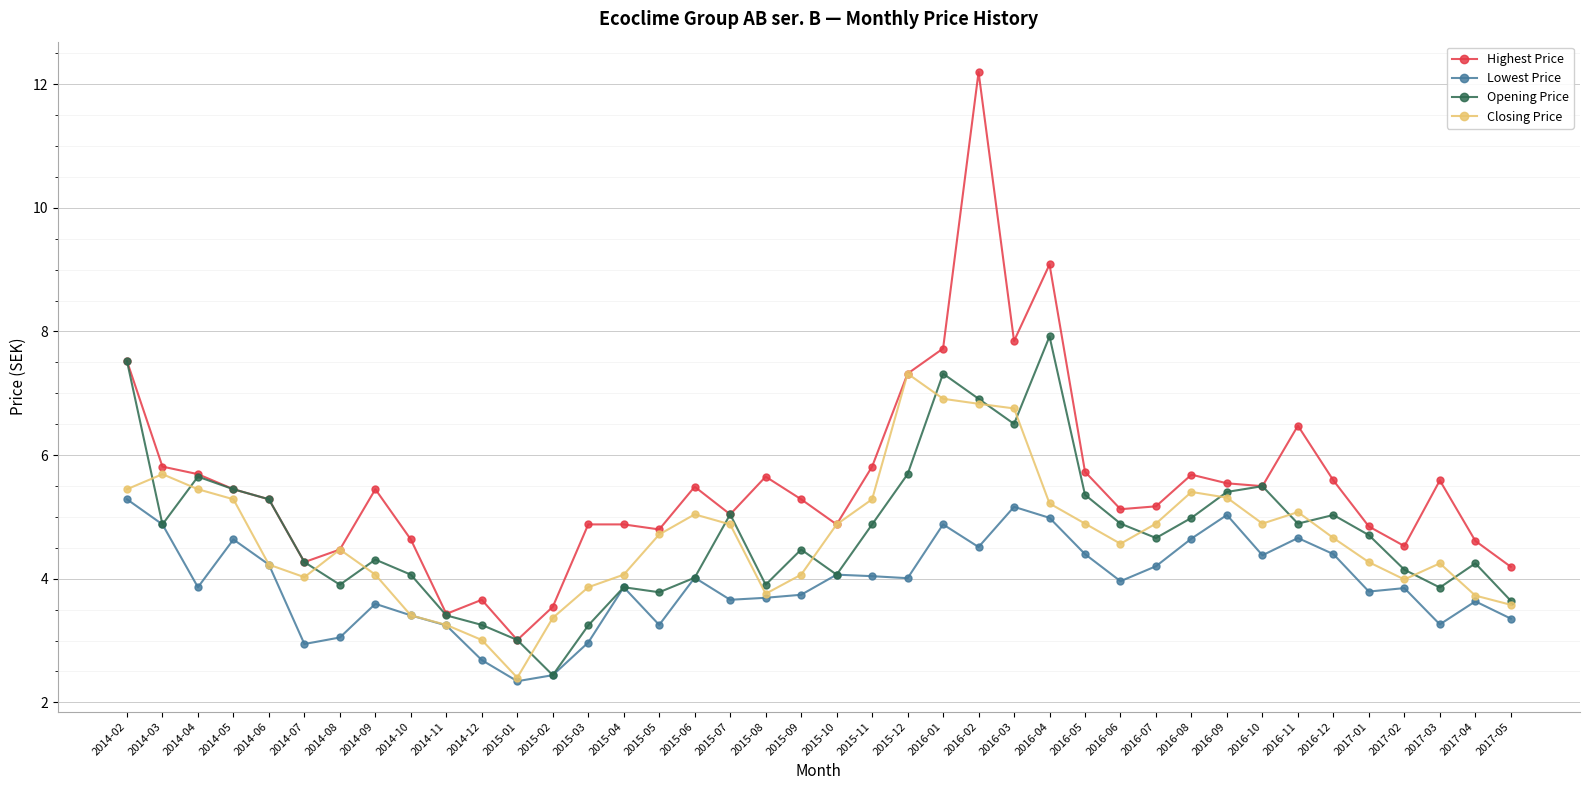

Which label corresponds to the smallest value in the chart?

2015-01